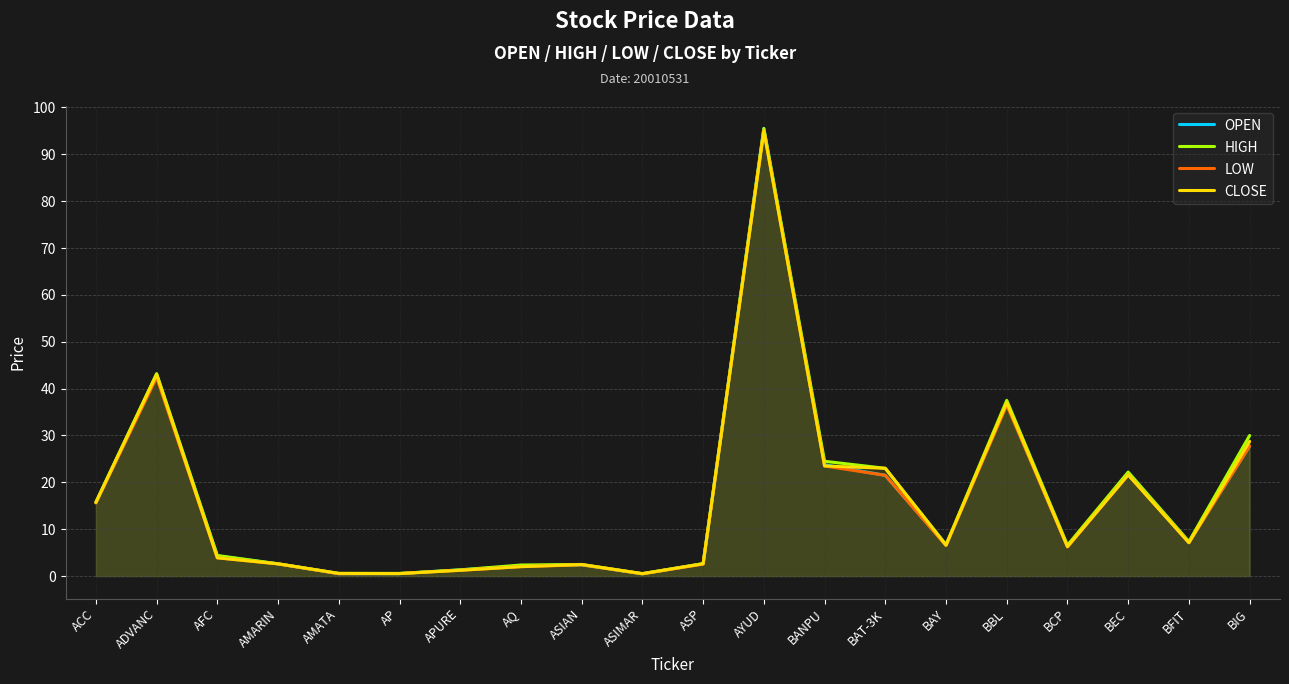

Reading left to right, what are all the values shown in this chart?

OPEN: 15.7	43.0	4.3	2.6	0.5	0.5	1.3	2.2	2.4	0.5	2.6	95.5	23.8	21.5	6.6	36.8	6.3	21.8	7.2	27.8
HIGH: 15.8	43.2	4.4	2.6	0.6	0.6	1.3	2.4	2.5	0.5	2.7	95.5	24.5	23.0	6.7	37.5	6.6	22.2	7.4	30.0
LOW: 15.6	42.4	3.9	2.6	0.5	0.5	1.2	2.0	2.4	0.5	2.5	95.0	23.5	21.5	6.5	36.5	6.2	21.6	7.1	27.8
CLOSE: 15.7	43.0	3.9	2.6	0.6	0.5	1.2	2.0	2.5	0.5	2.6	95.0	23.5	23.0	6.6	37.0	6.3	21.6	7.1	28.8